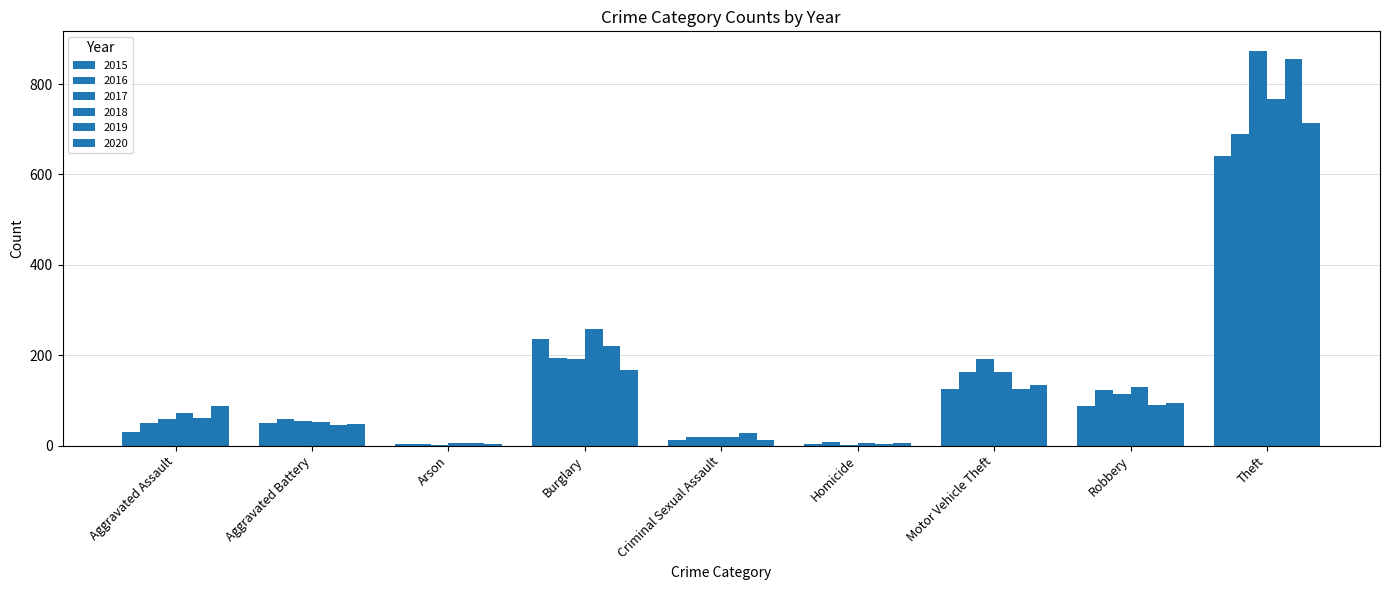

How many distinct data groups are displayed?

6